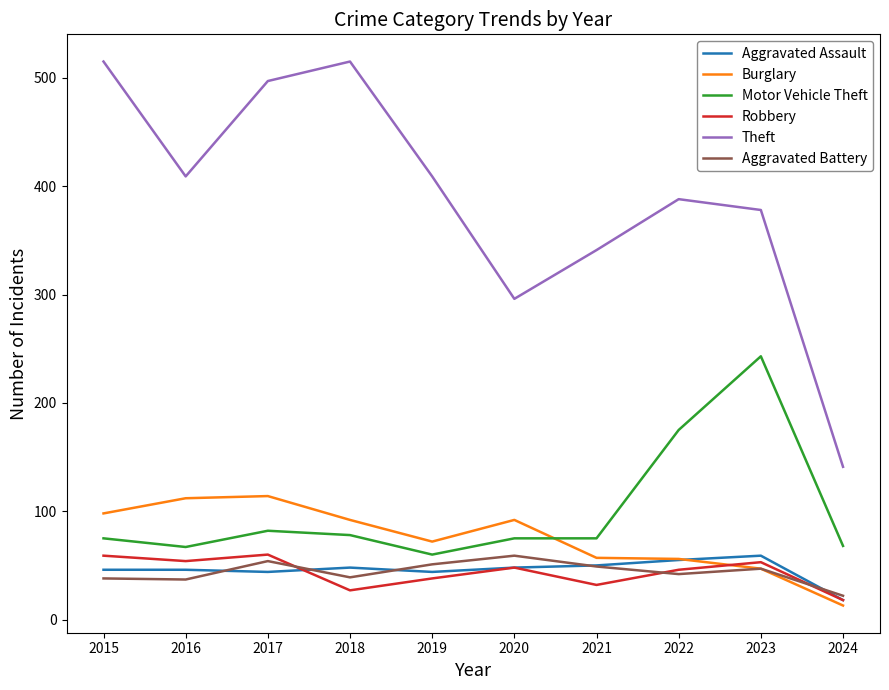

What is the approximate value of Aggravated Assault at 2015?

46